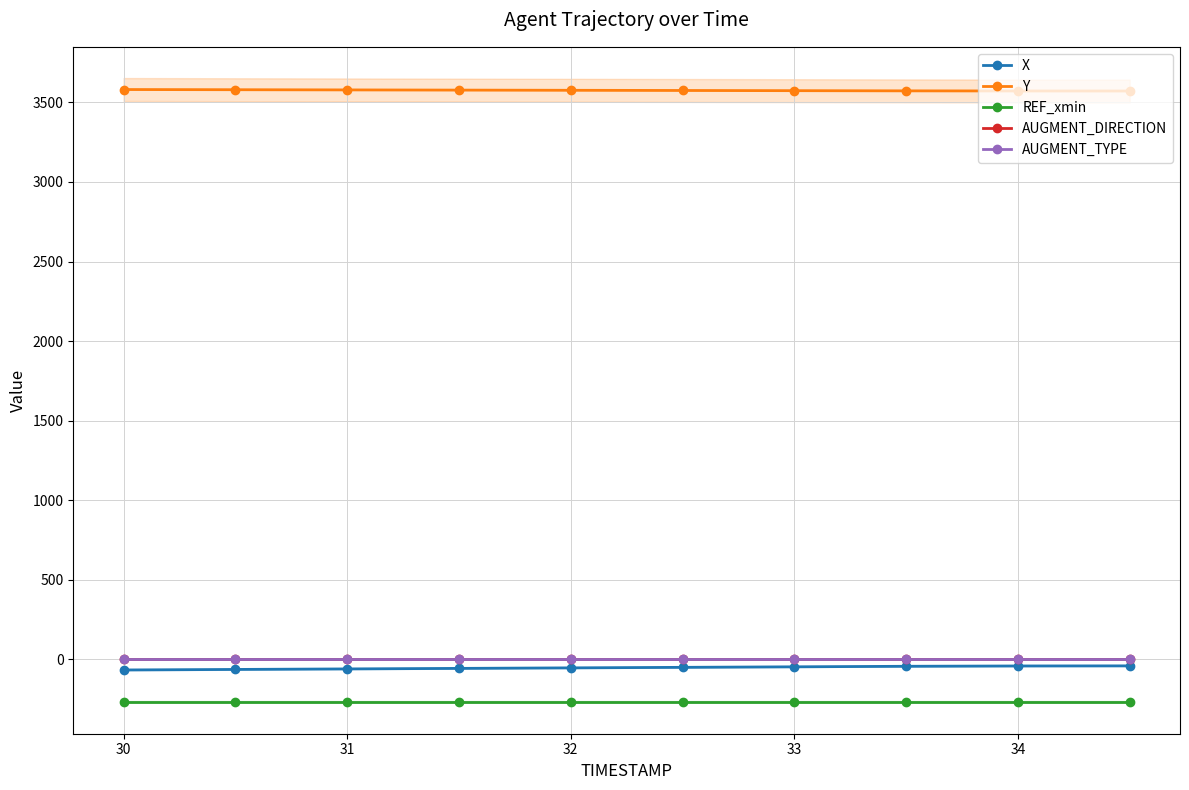

Which series has the largest range (max minus min)?

X